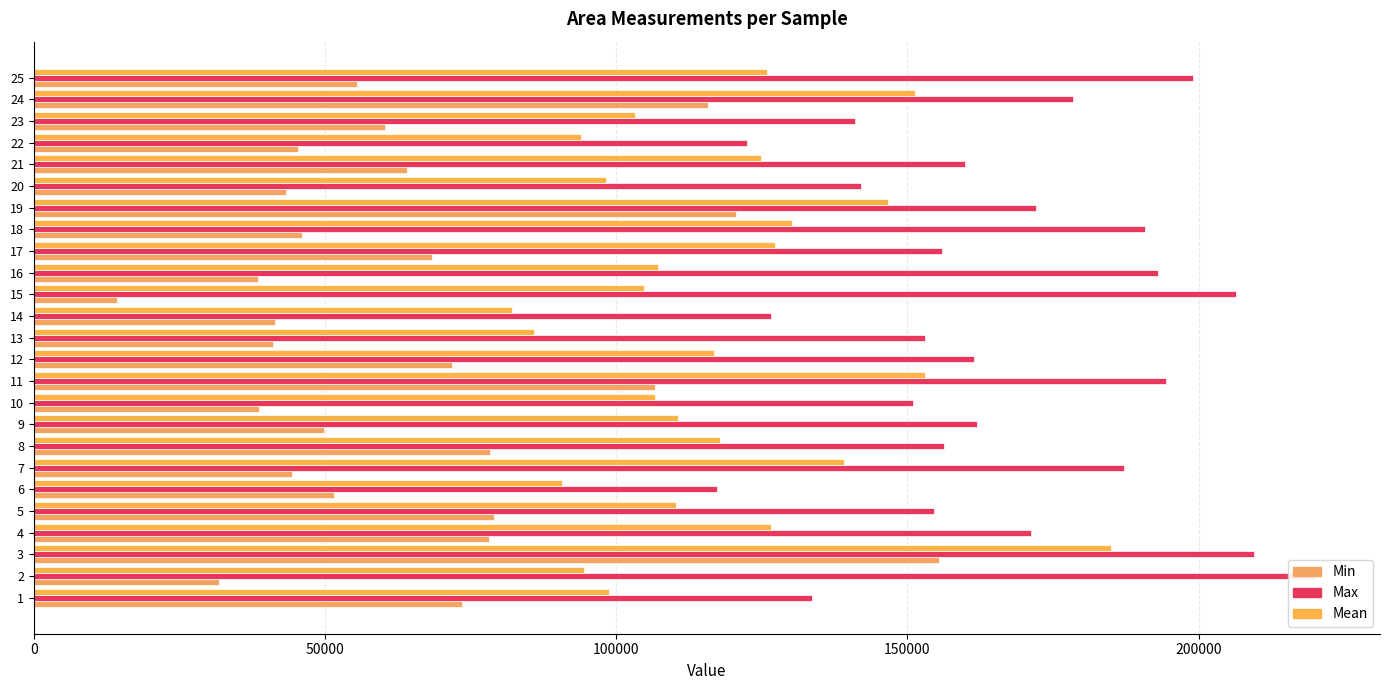

Does the chart contain stacked bars?

No